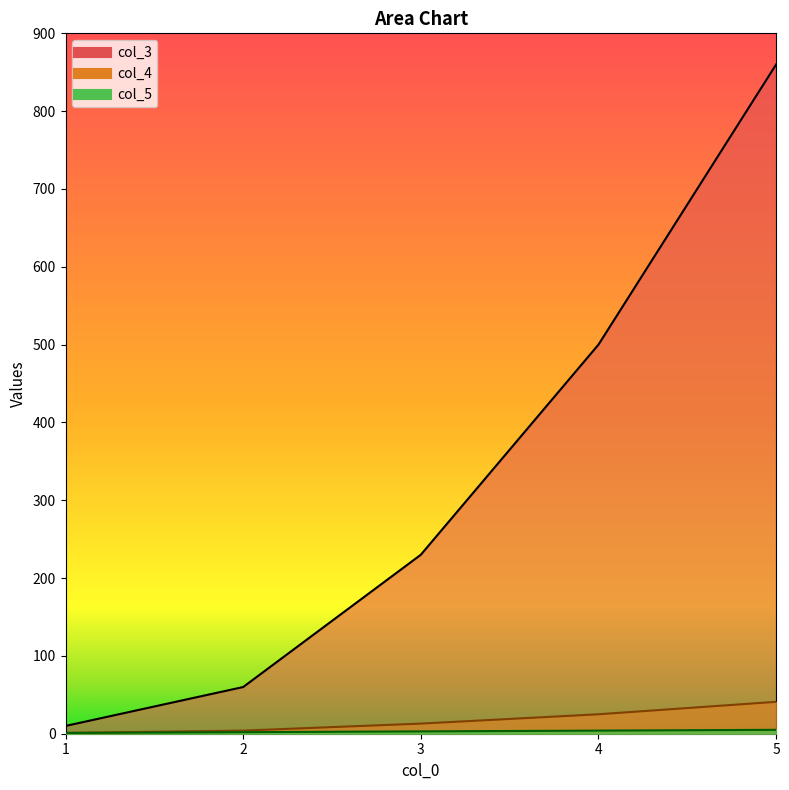

Read the col_3 value at 2, to the nearest 50.

50